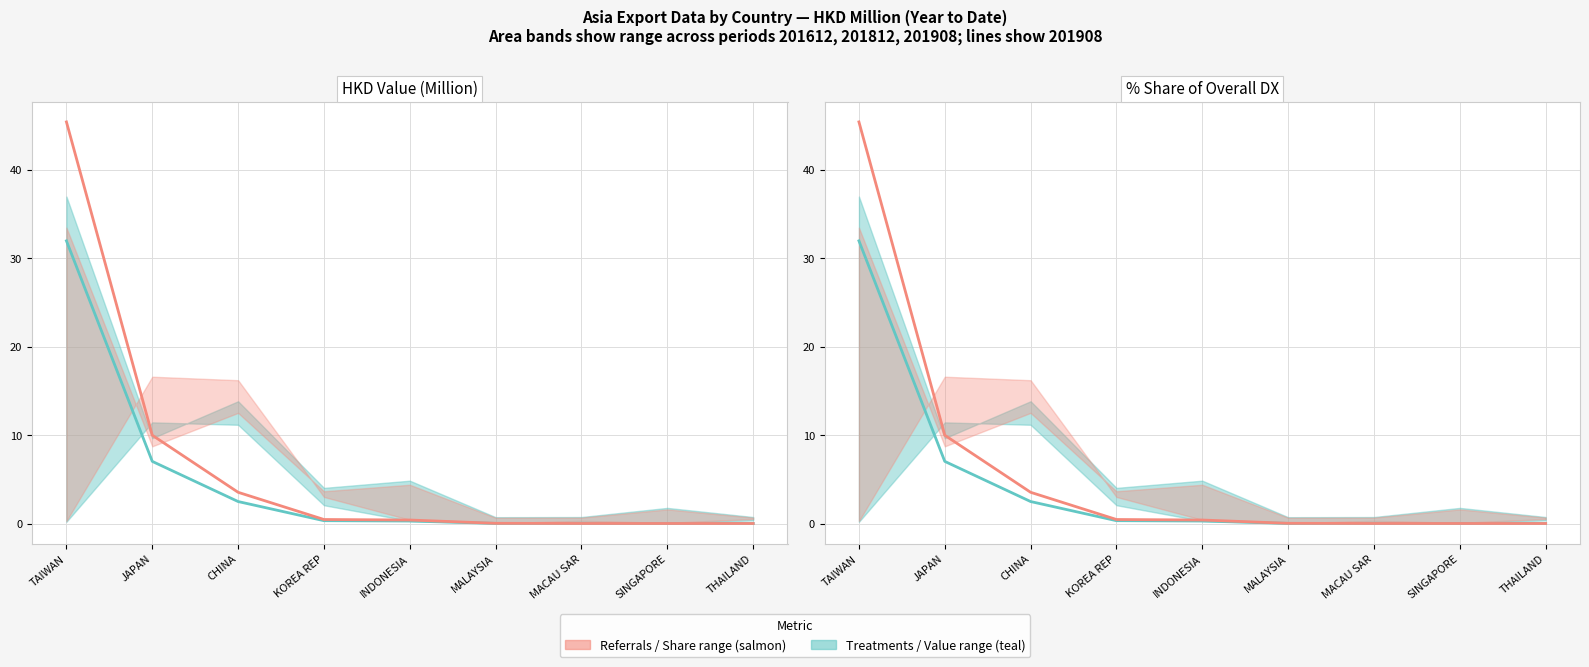

Is it true that 201908 Share equals 0.7 at KOREA REP?

False